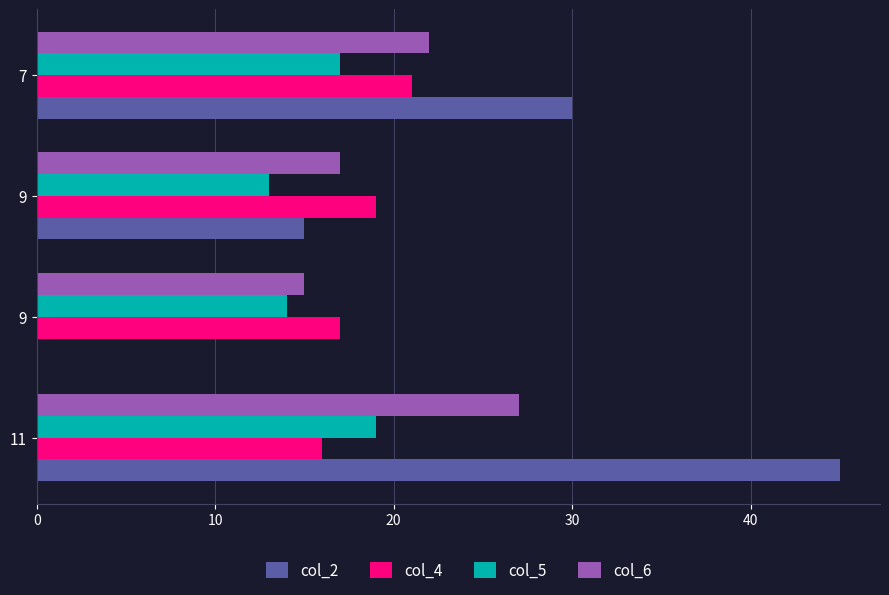

Reading left to right, transcribe all the data shown in this chart.

col_2: 45	0	15	30
col_4: 16	17	19	21
col_5: 19	14	13	17
col_6: 27	15	17	22